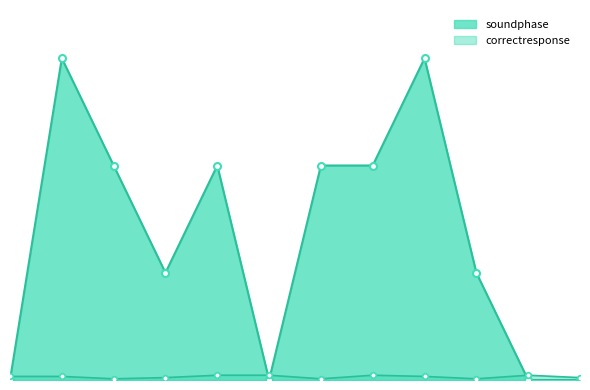

Which has a higher value, 2 or 4?

2